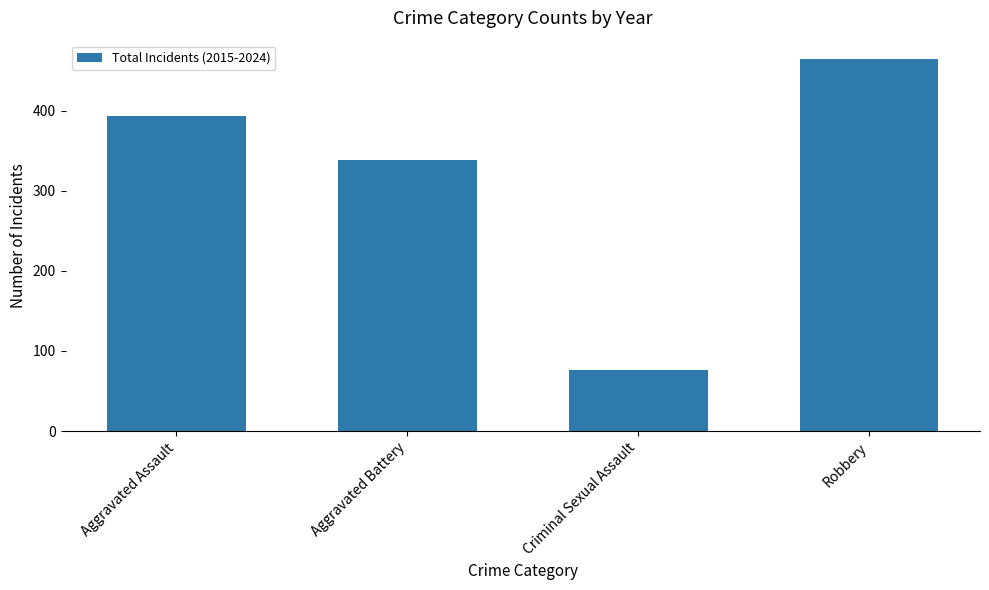

Reading left to right, list all the values displayed in this chart.

393	338	76	464